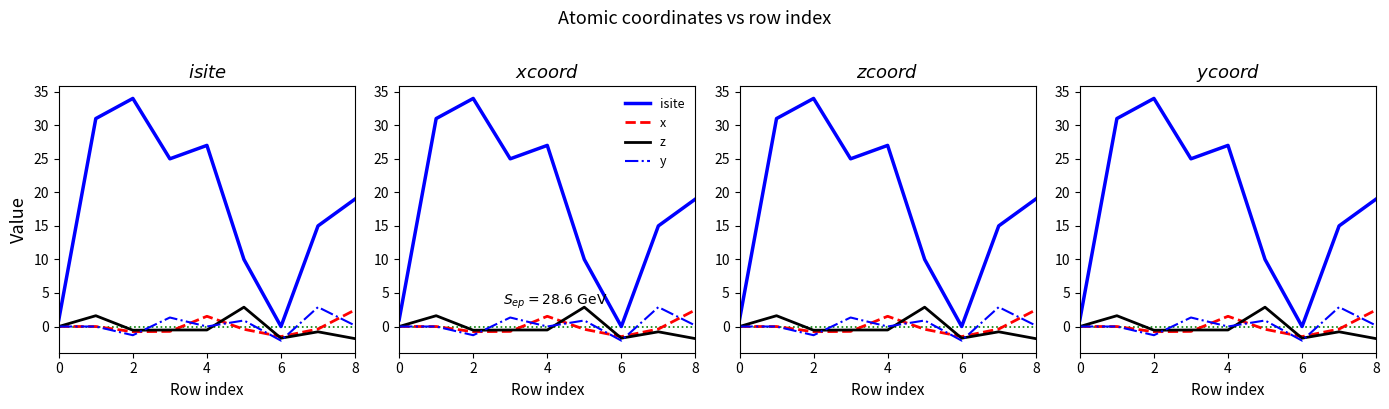

Which series has the widest spread of values?

isite